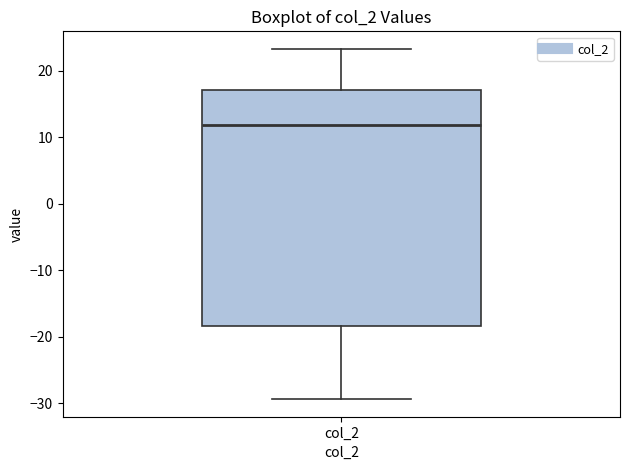

Where does the lower whisker of the box for col_2 end on the y-axis? The values are not printed on the chart, so give them approximately, as read against the axis.

-29